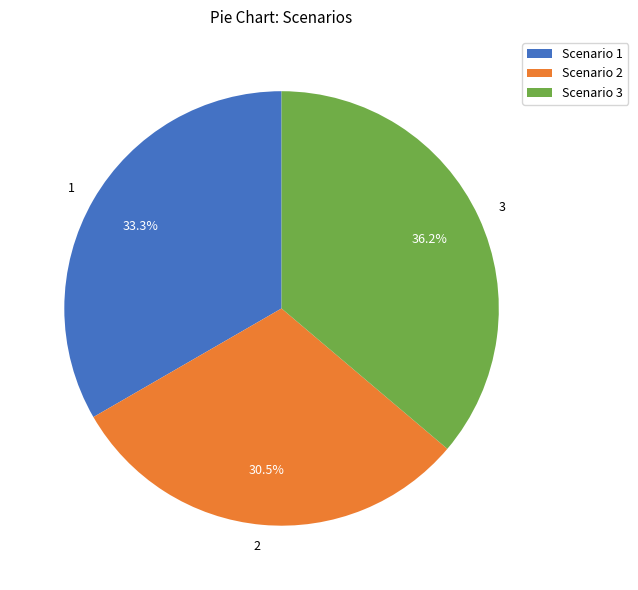

Count the number of slices in the pie.

3